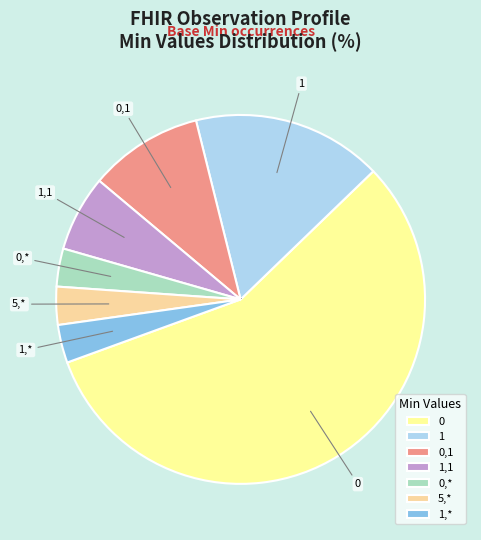

Does 0,1 represent more than half of the total?

No